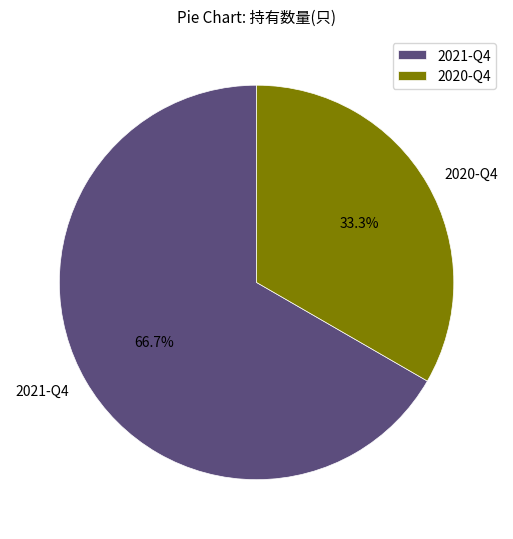

Count the number of slices in the pie.

2